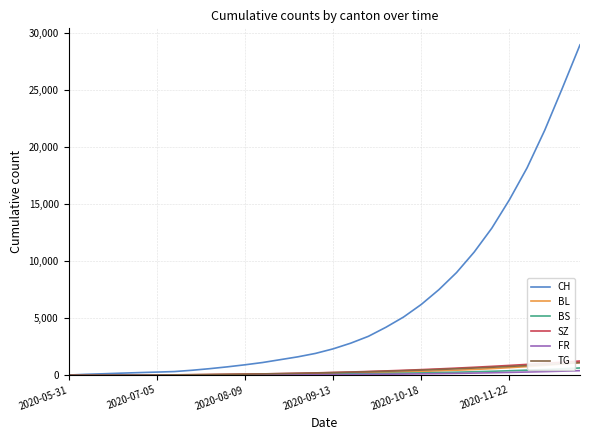

What is the maximum value shown in the chart?

29000